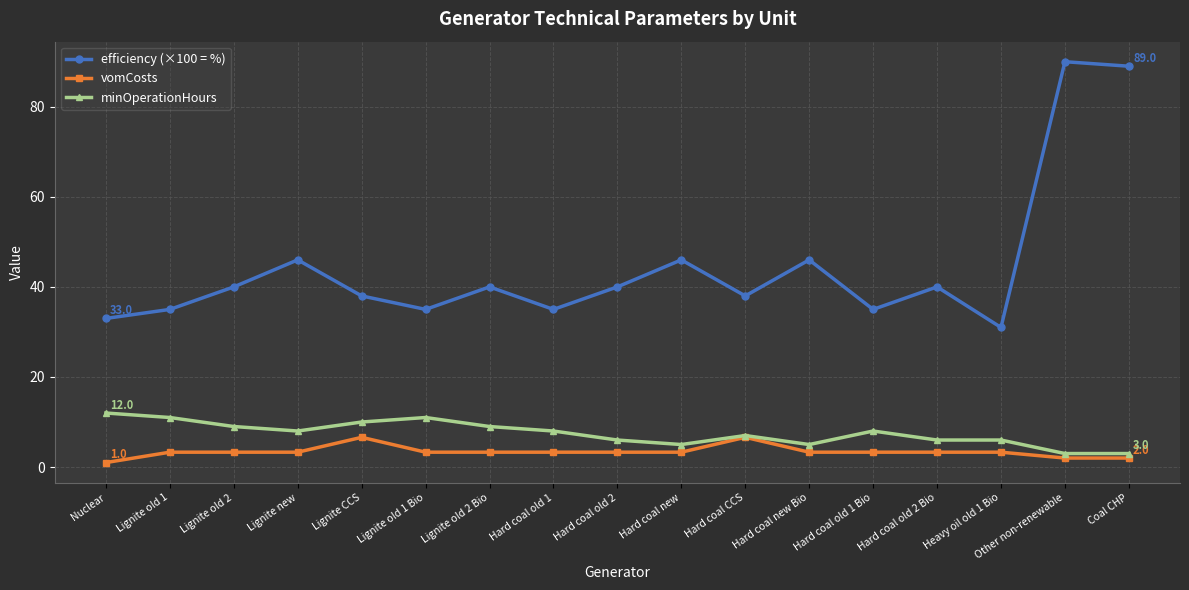

What is the maximum value shown in the chart?

90.0